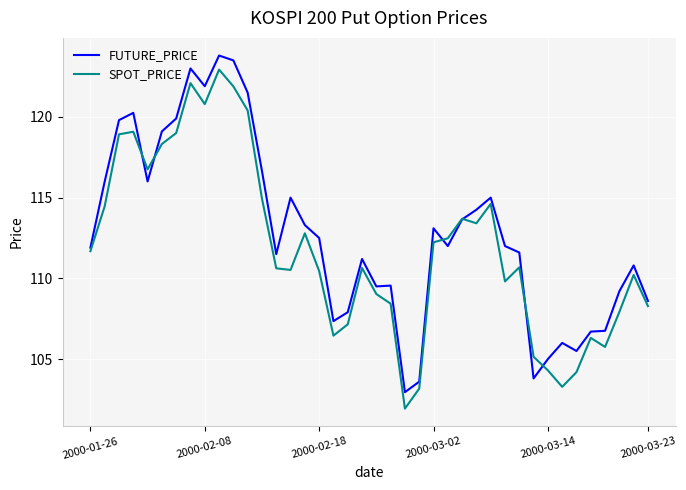

List the series in order of their peak value, highest first.

FUTURE_PRICE, SPOT_PRICE